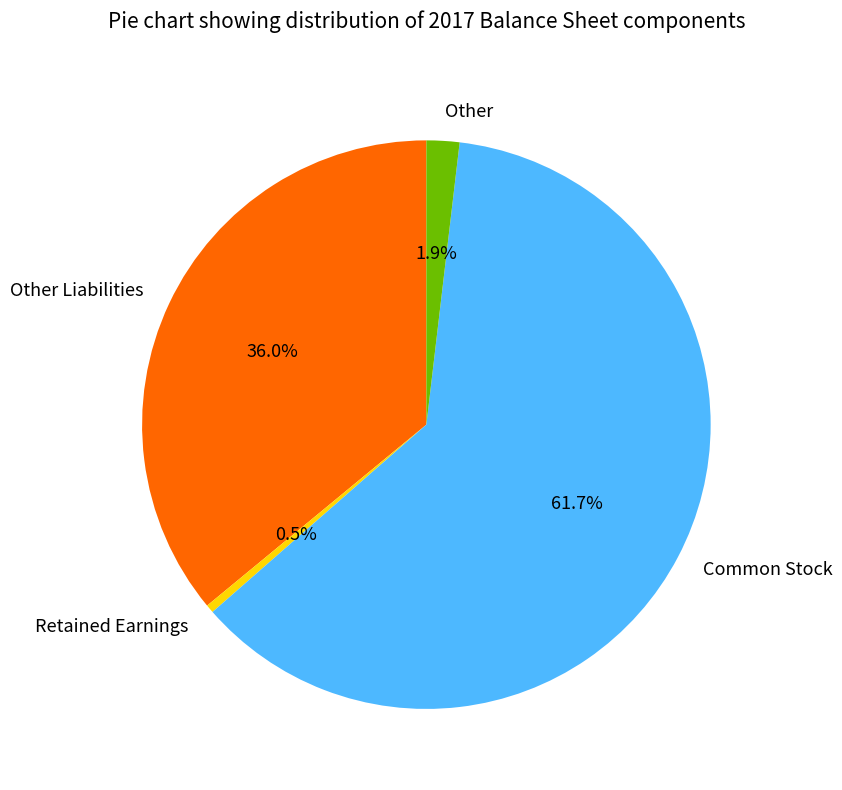

To the nearest percent, what is the difference between the largest and smallest slice percentages?

61%